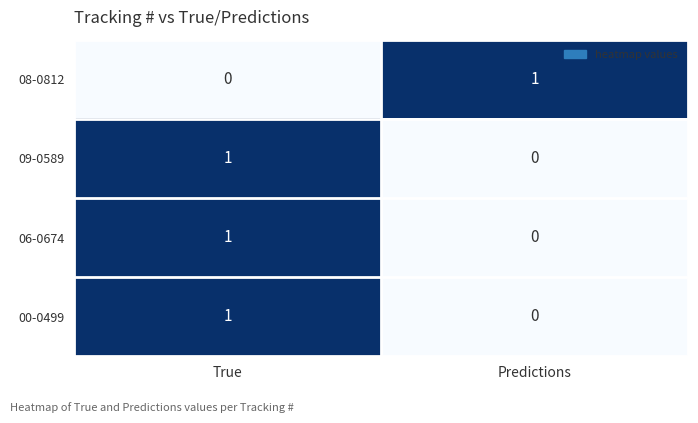

Rank the categories by 00-0499 value from highest to lowest.

True, Predictions